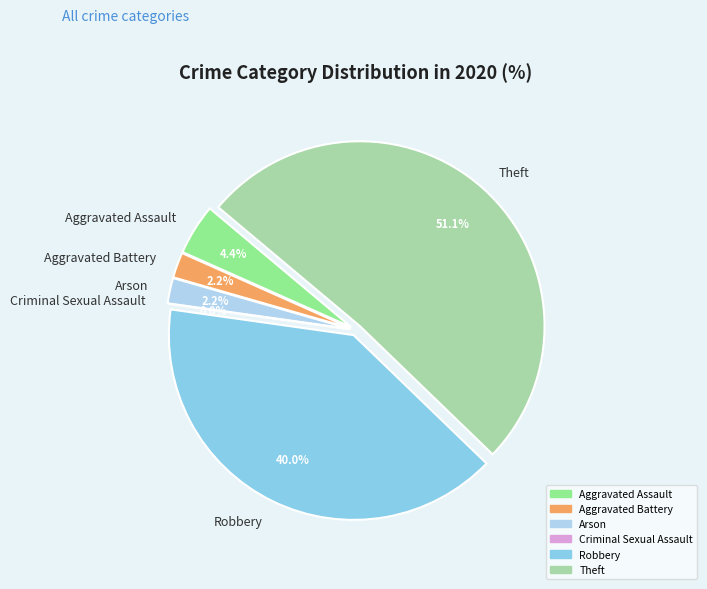

Is Robbery the majority of the pie?

No